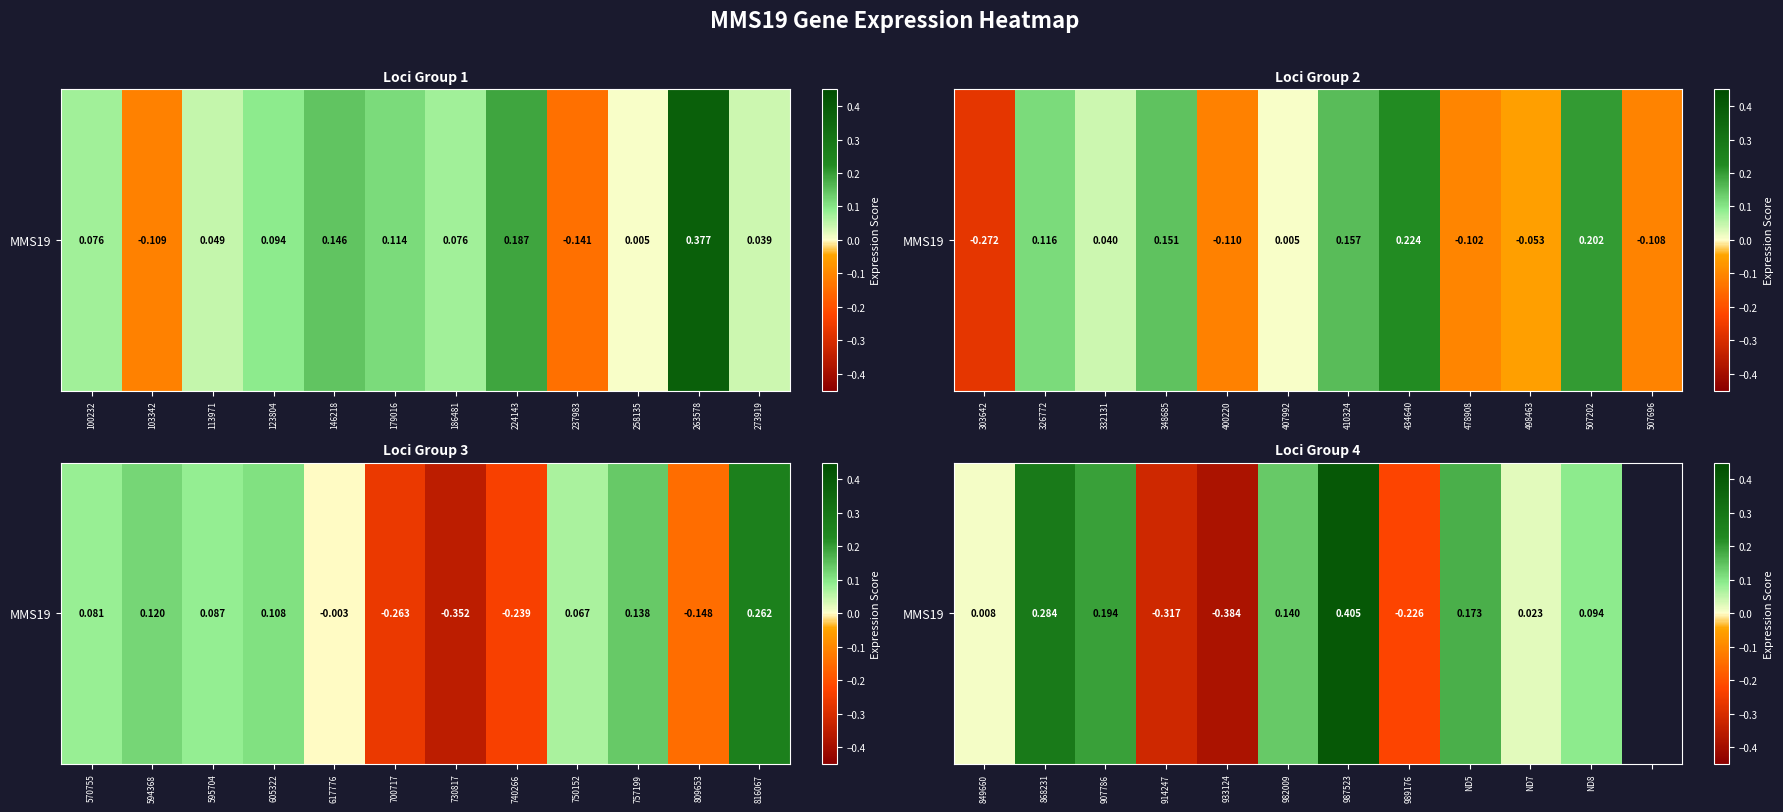

How many data points does each series have?

12